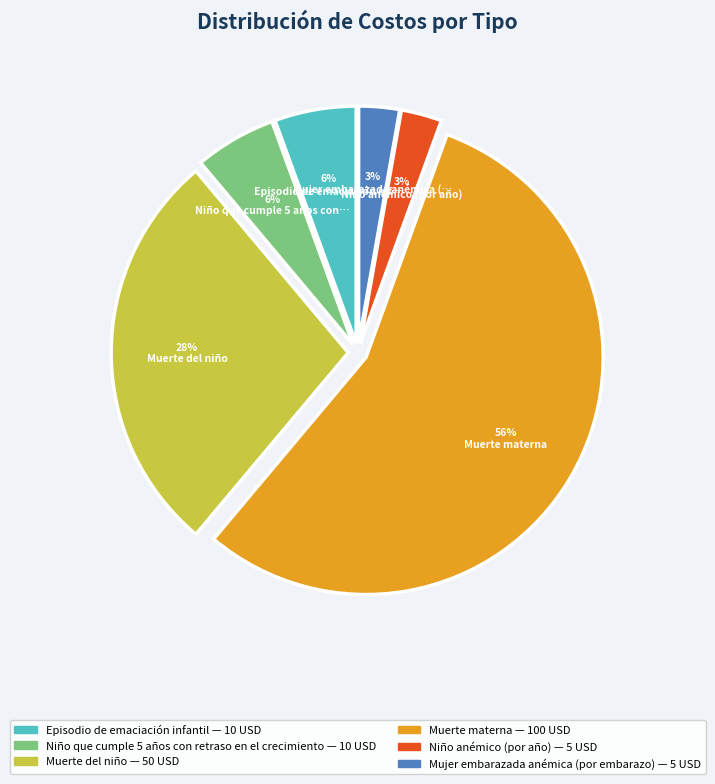

The Episodio de emaciación infantil slice represents 20% of the pie. True or false?

False